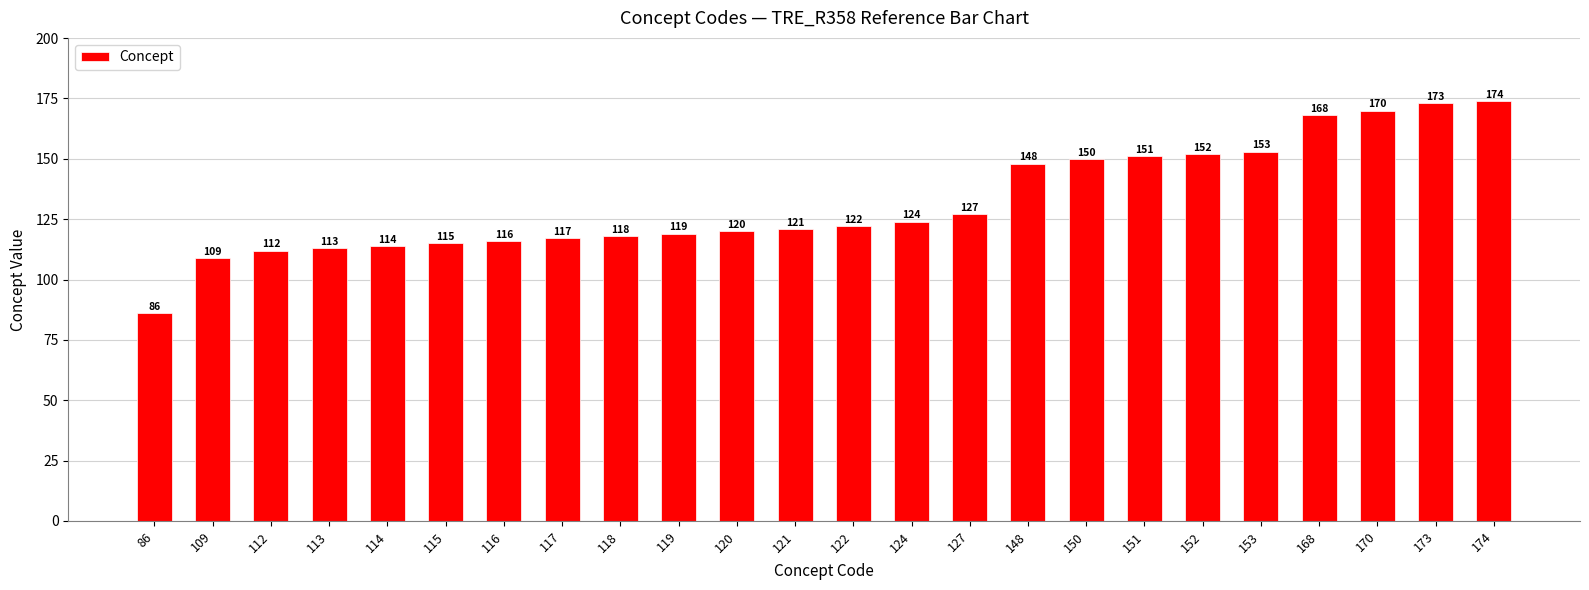

Reading right to left, what are all the values shown in this chart?

174=174	173=173	170=170	168=168	153=153	152=152	151=151	150=150	148=148	127=127	124=124	122=122	121=121	120=120	119=119	118=118	117=117	116=116	115=115	114=114	113=113	112=112	109=109	86=86